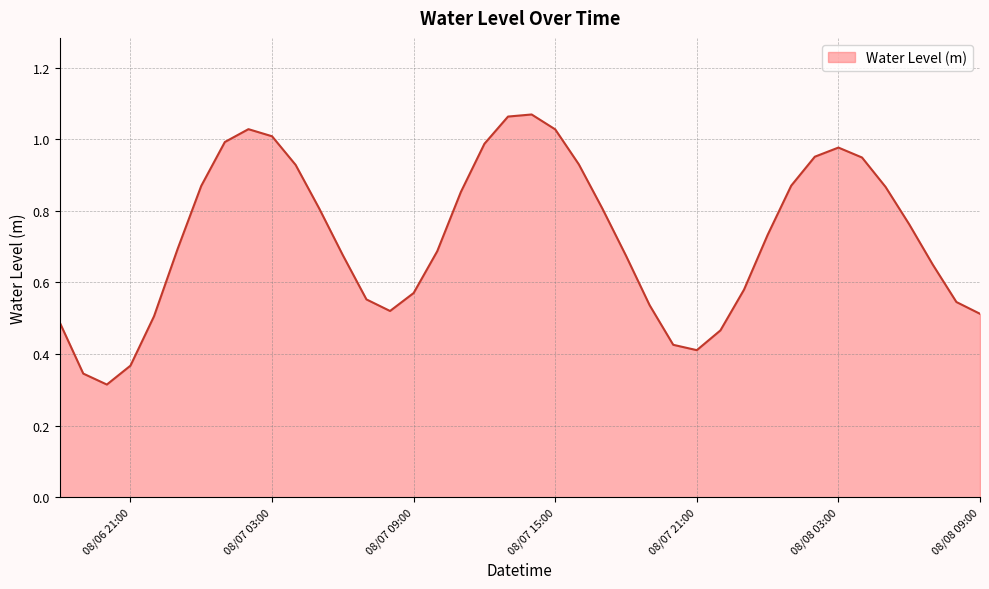

True or false: there are more than 0 points higher than both neighbors.

True